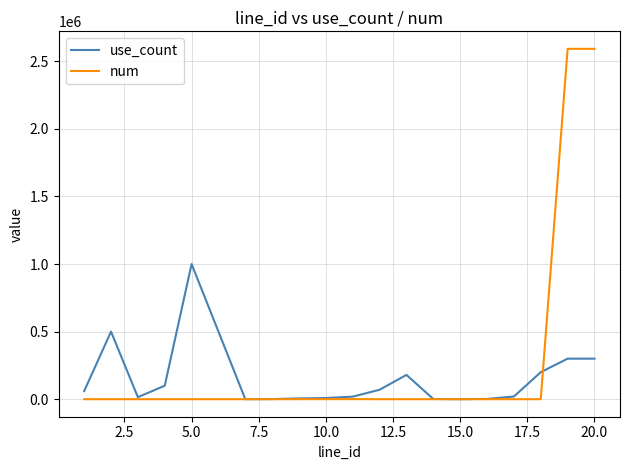

What is the maximum value for num?

2592000